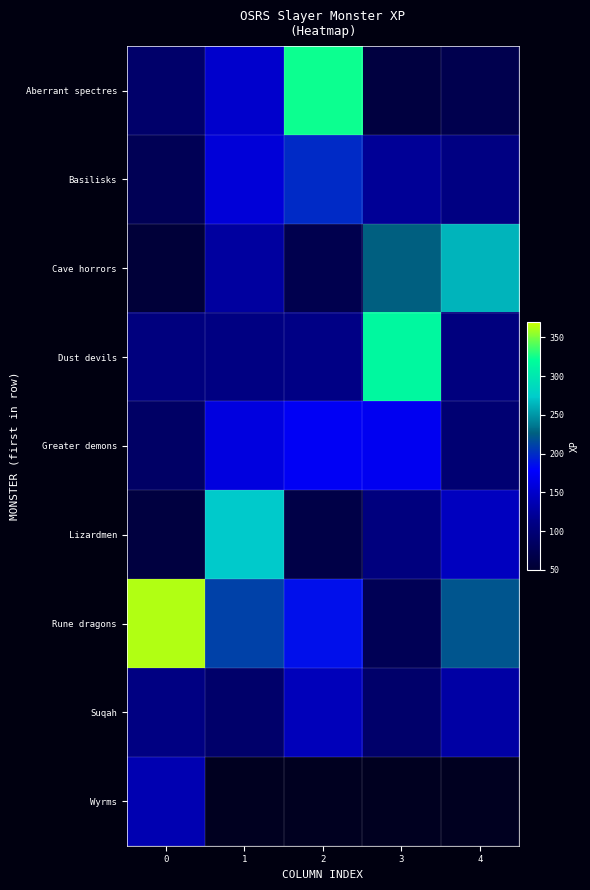

The Basilisks series shows 126.8 at 0. True or false?

False